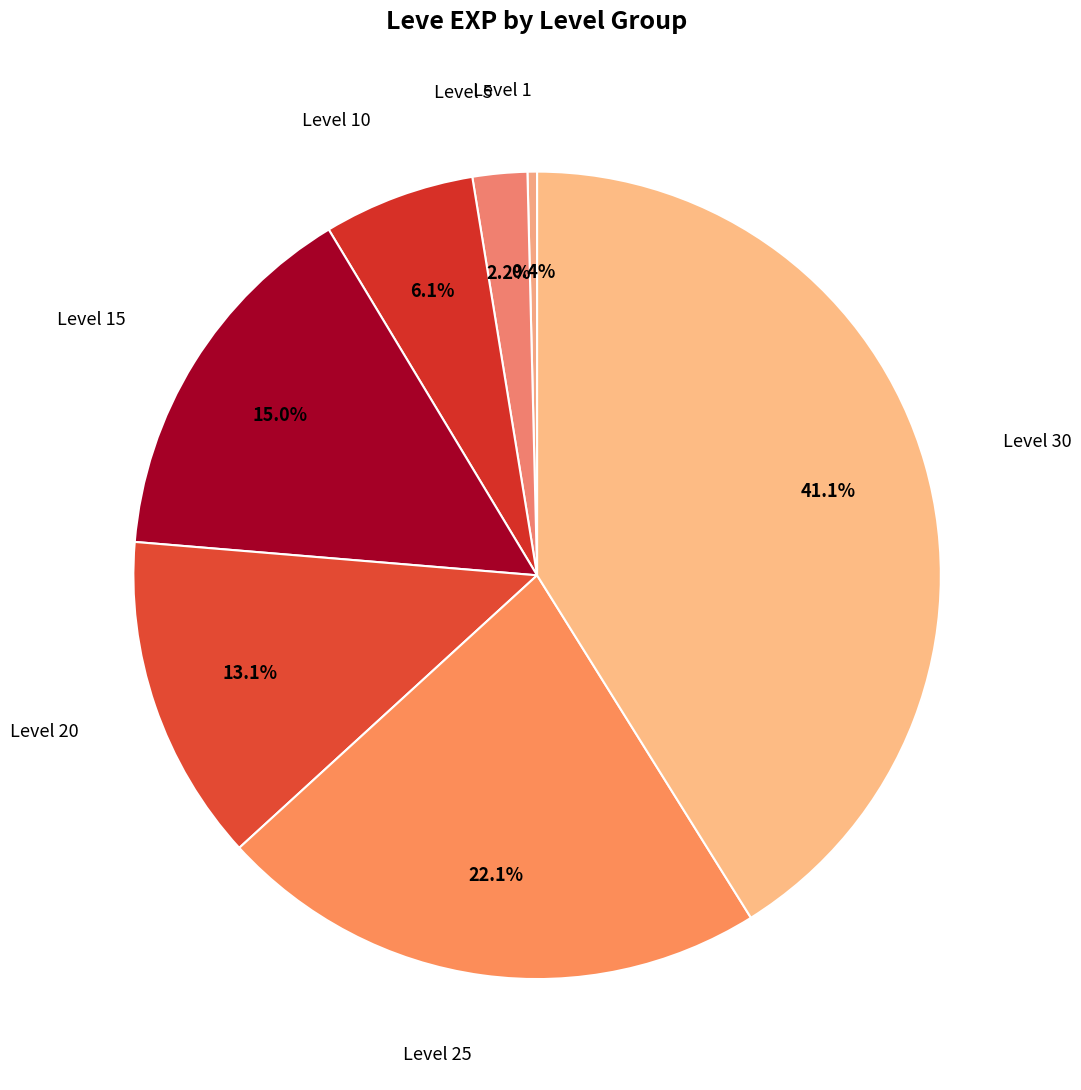

How many segments does this pie chart have?

7